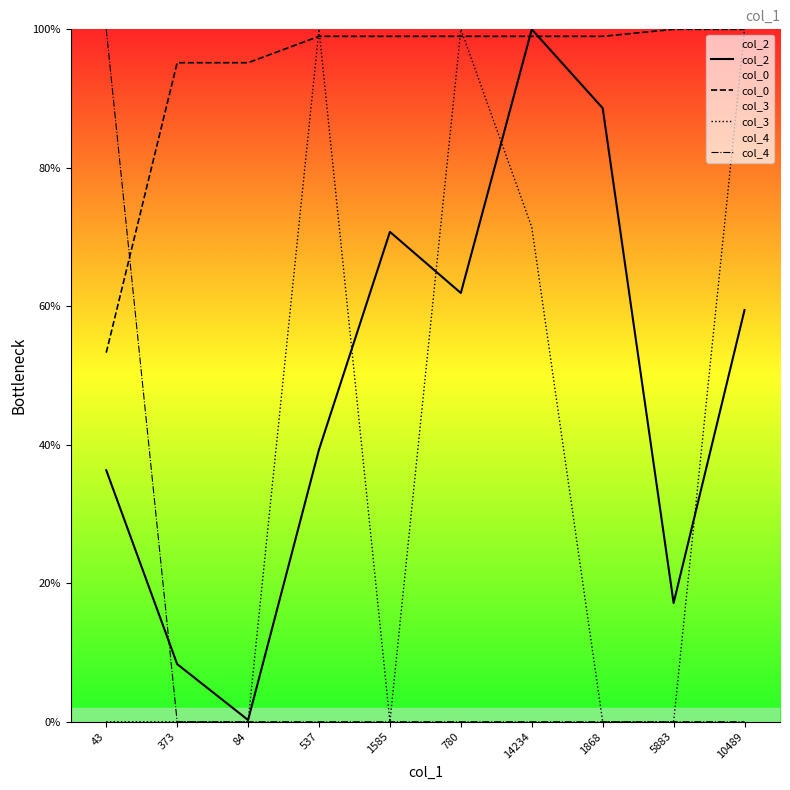

True or false: col_4 has more than 1 points higher than both neighbors.

False